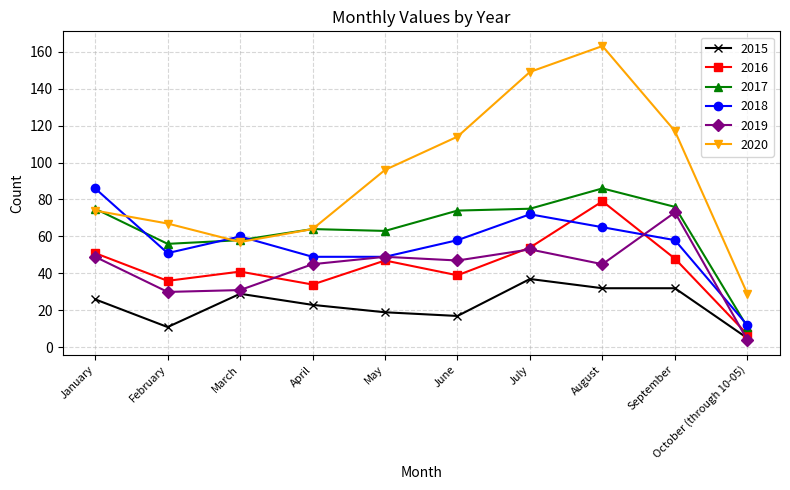

What is the sum of the 2017 values at September and July?

151